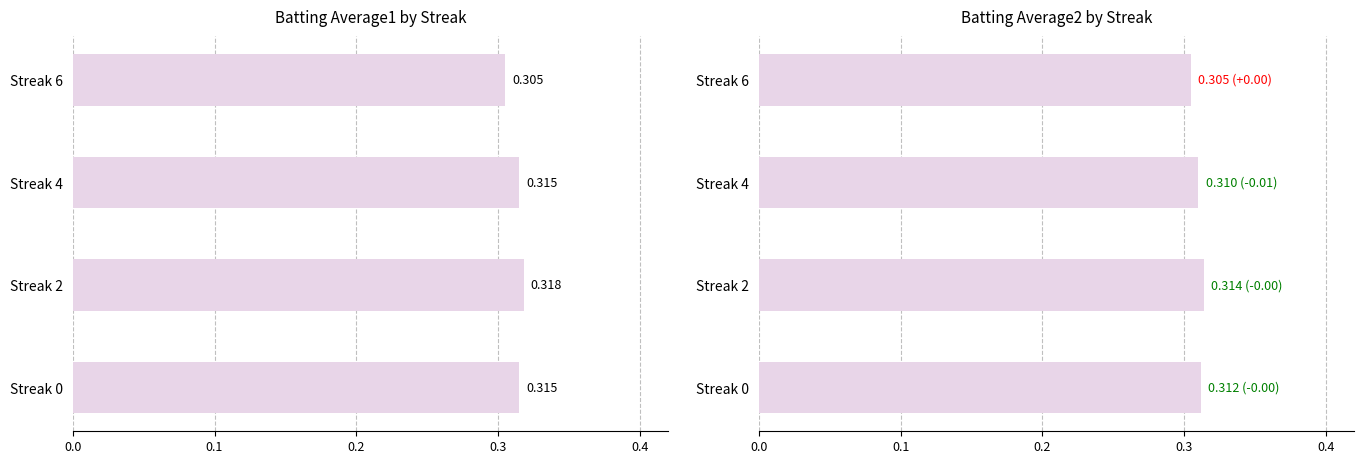

How many bars are there in each group?

2